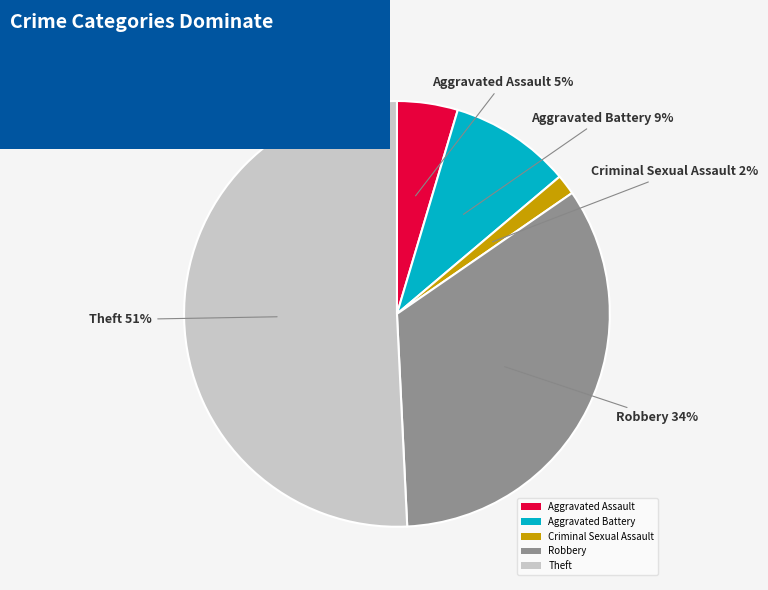

Do Theft and Aggravated Assault together represent more than half of the pie?

Yes